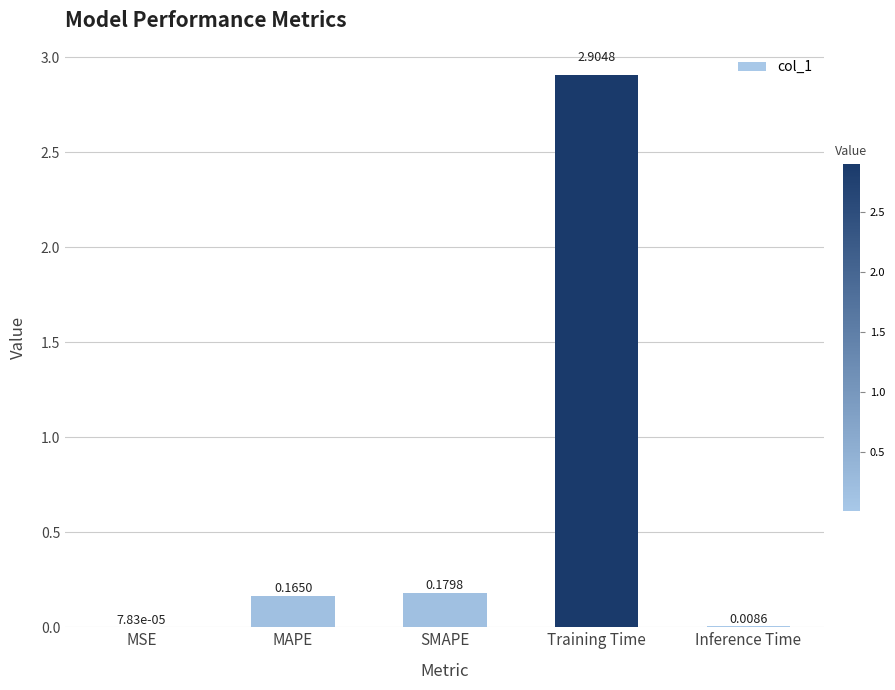

Which has a higher value, Training Time or MSE?

Training Time